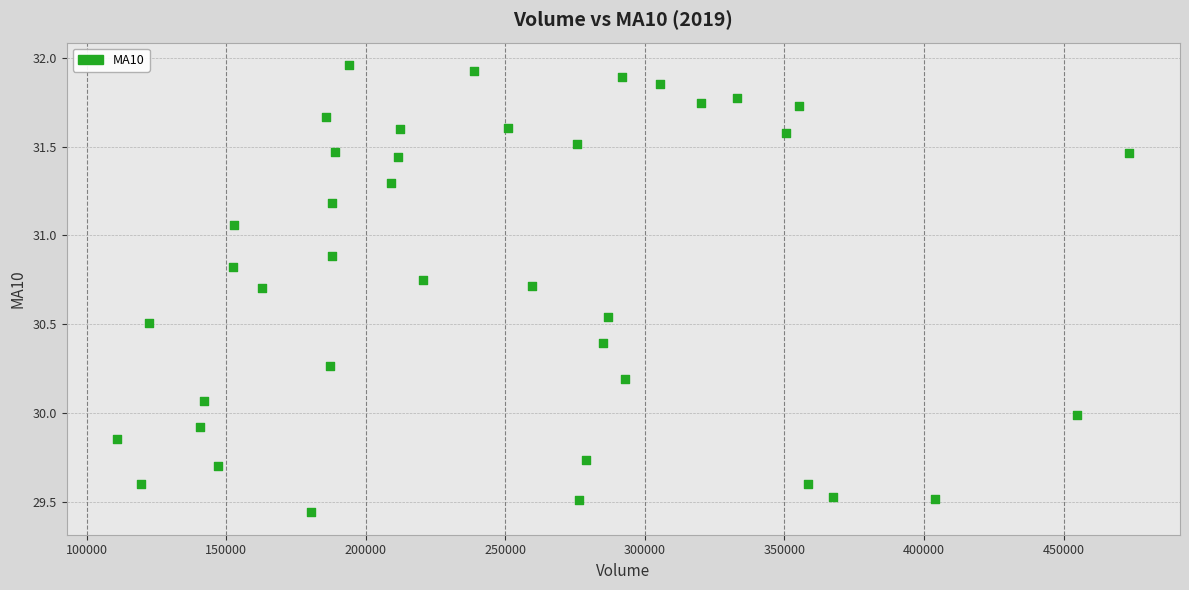

What is the range of Y values (max minus min)?

2.5